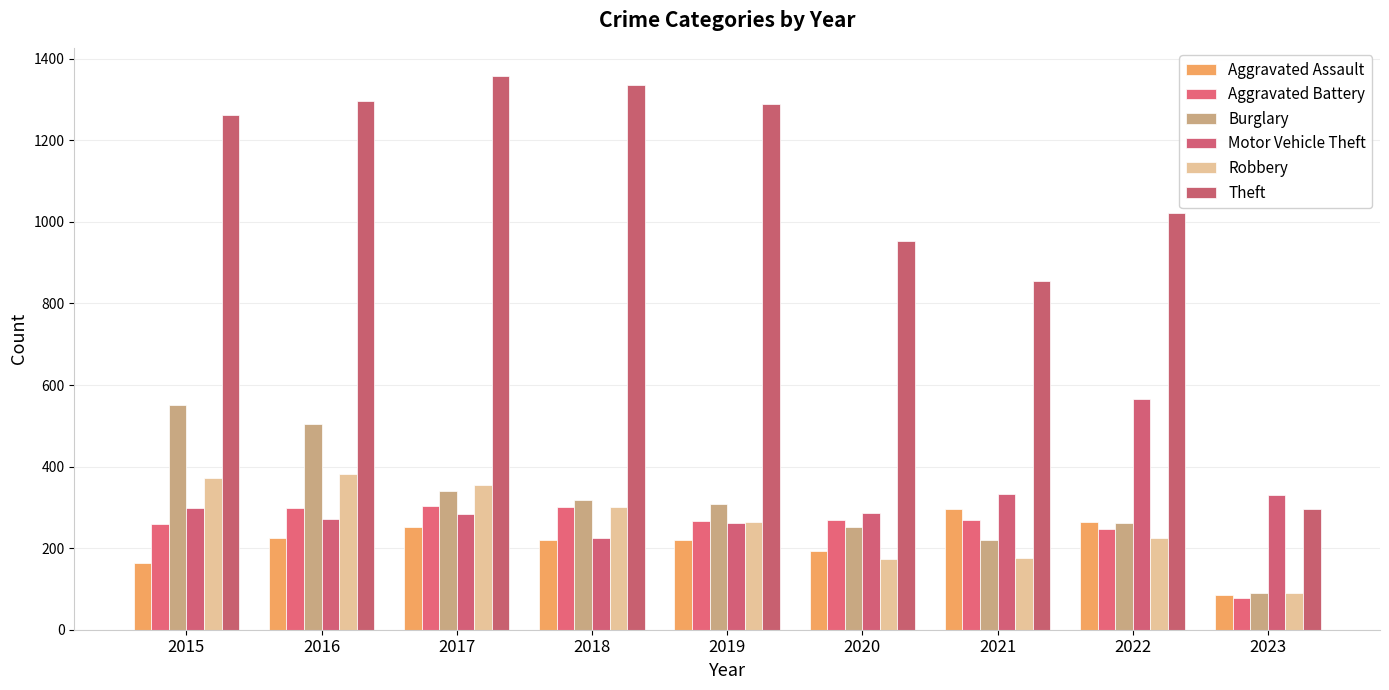

Which category has the lowest value in the Aggravated Battery series?

2023